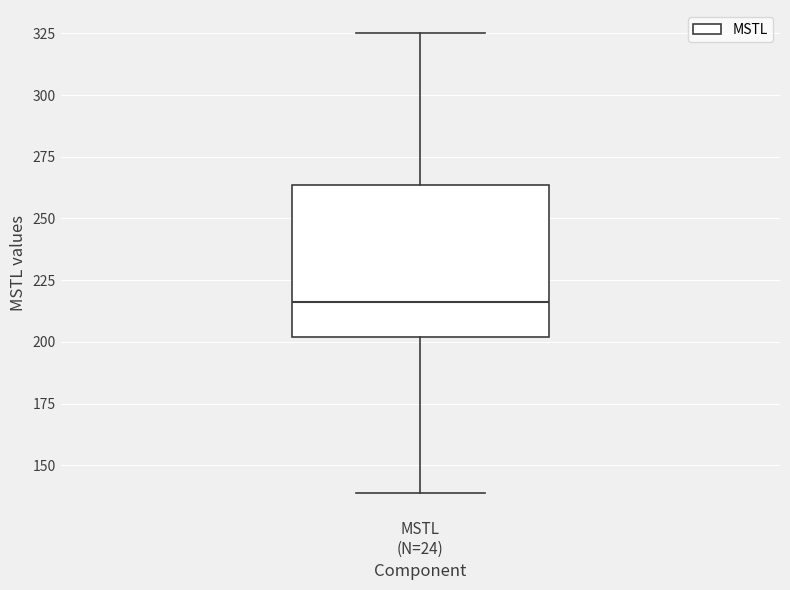

Where does the upper whisker of the box for MSTL (N=24) end on the y-axis? The values are not printed on the chart, so give them approximately, as read against the axis.

325